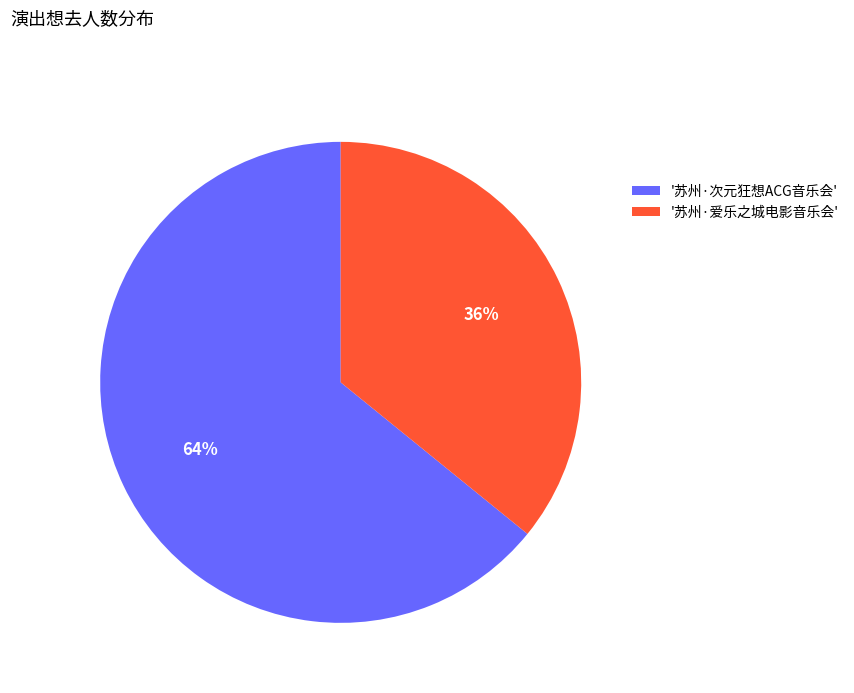

Do '苏州·爱乐之城电影音乐会' and '苏州·次元狂想ACG音乐会' together represent more than half of the pie?

Yes